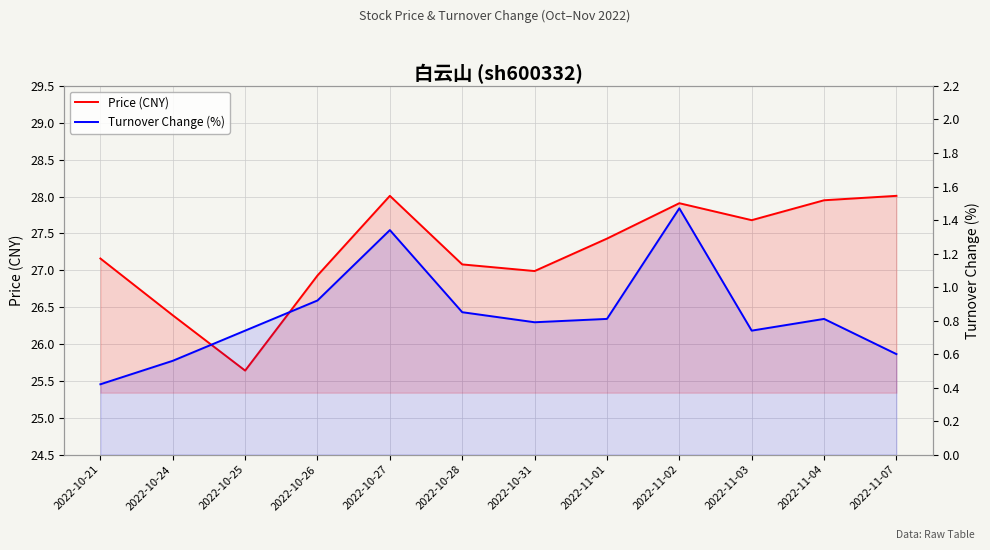

What is the difference between the maximum and minimum values in the Price (CNY) series?

2.4